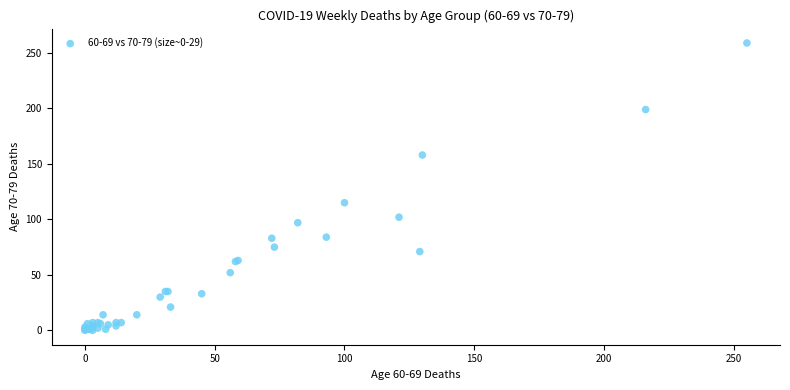

What Y value in the scatter plot is closest to 129?

115